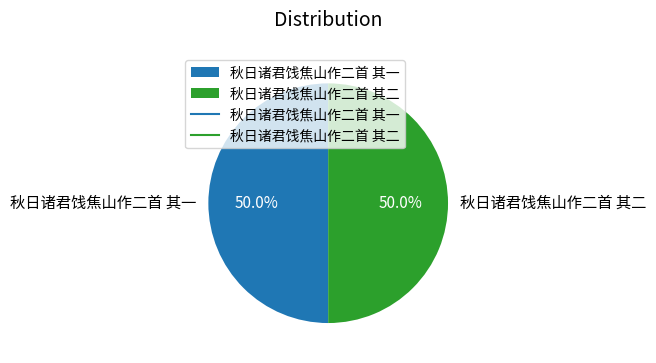

How many slices are in this pie chart?

2